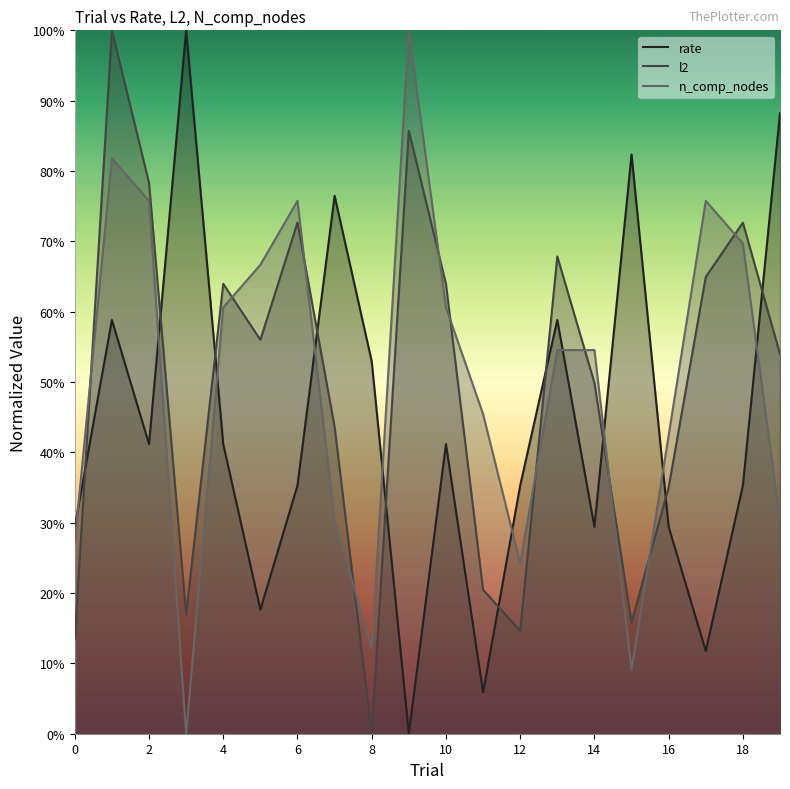

The value of l2 at 19 is 0.5. True or false?

True